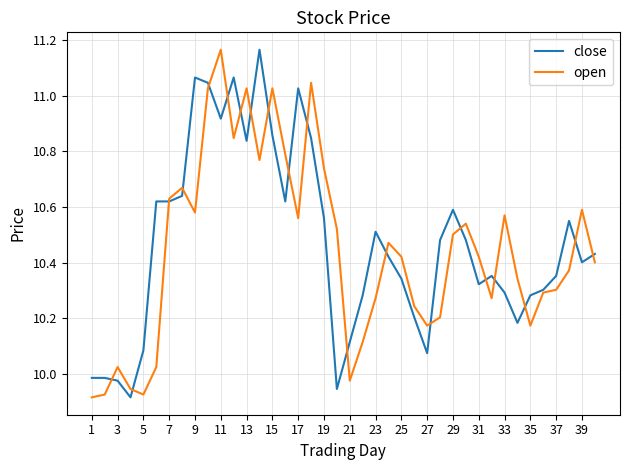

Does the chart have visible grid lines?

Yes